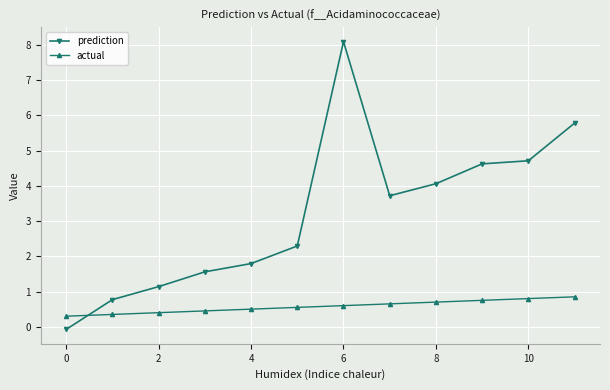

True or false: actual and prediction cross at least once.

True